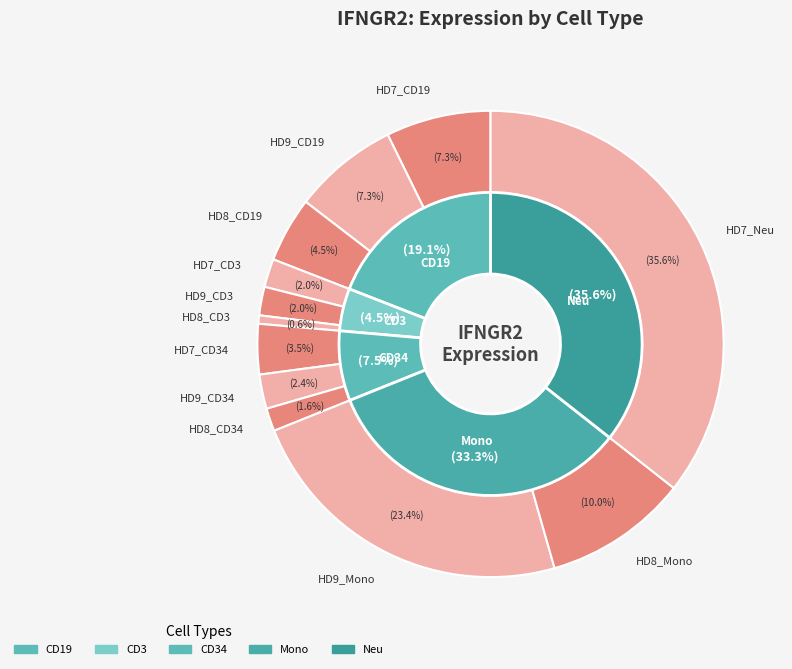

What portion of the pie excludes HD8_Mono?

90.0%